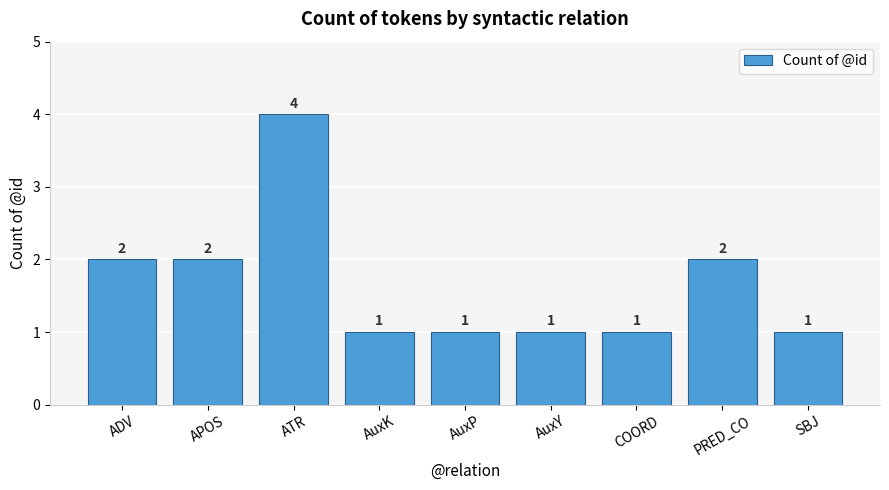

What is the label of the 2nd bar from the left?

APOS